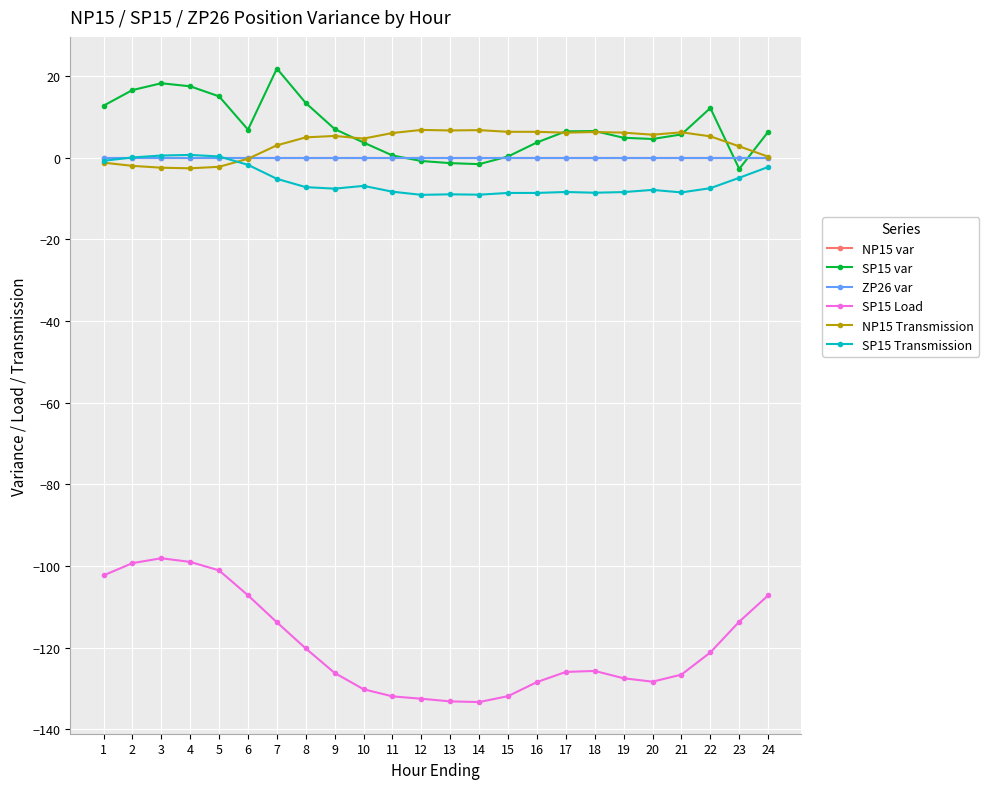

Does the chart have visible grid lines?

Yes